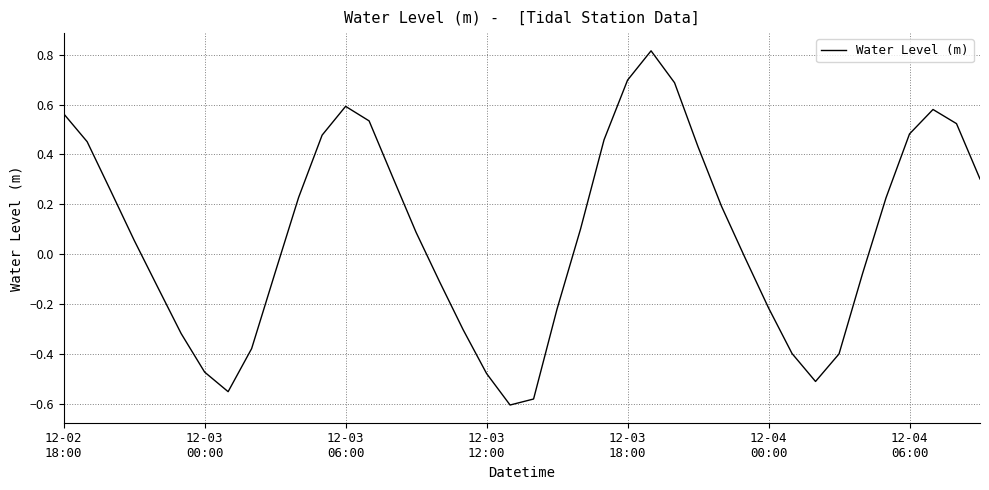

What is the difference between the maximum and minimum values?

1.4